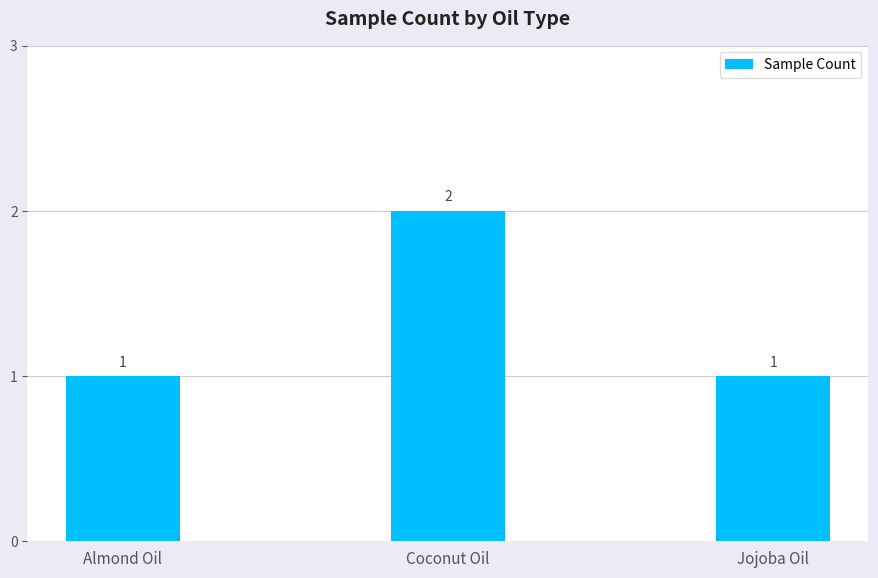

What is the approximate value at Almond Oil?

1